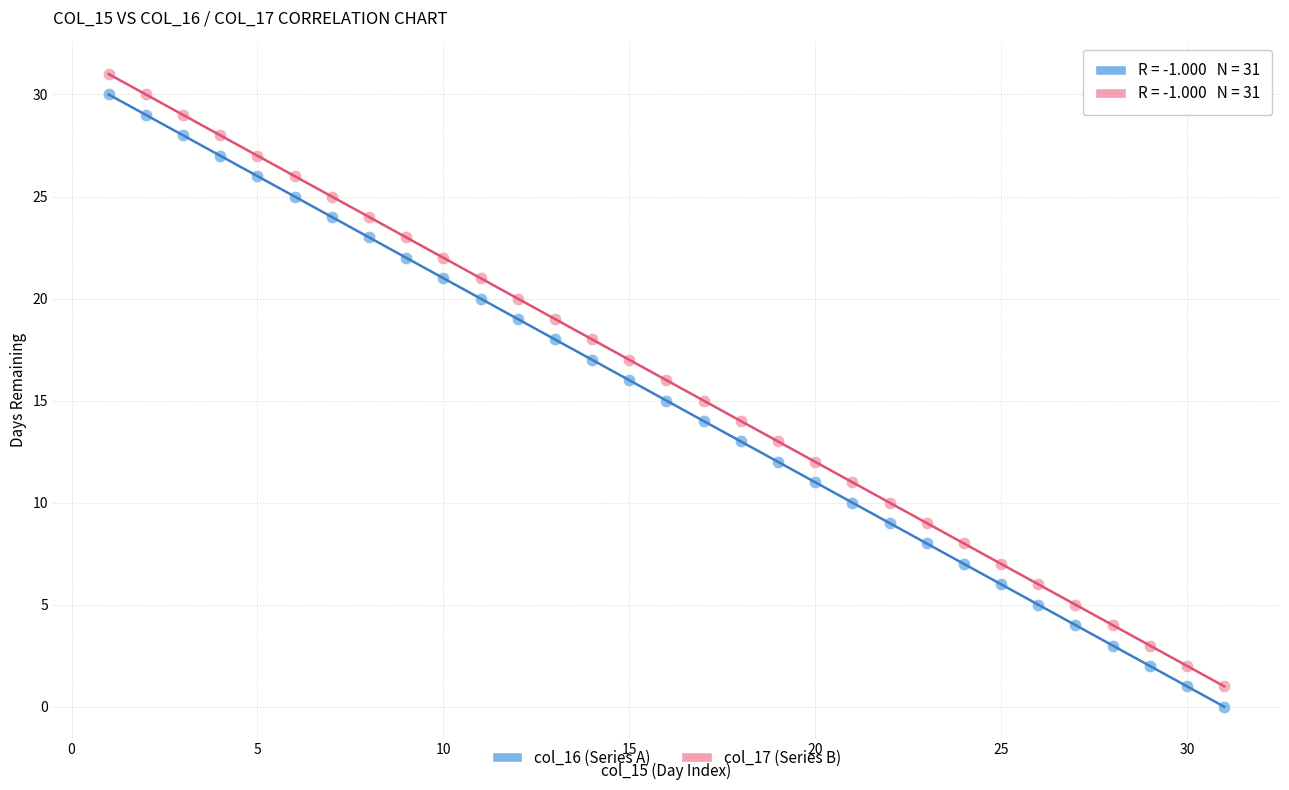

What are all the series names shown in the legend?

col_16 (Series A), col_17 (Series B)